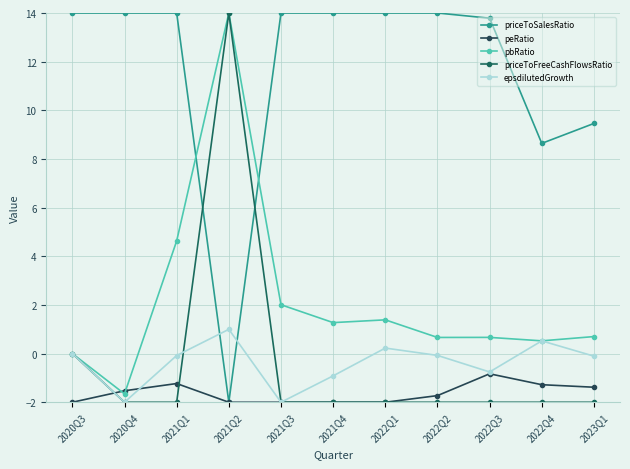

Where is priceToFreeCashFlowsRatio nearest to the value 6?

2020Q3